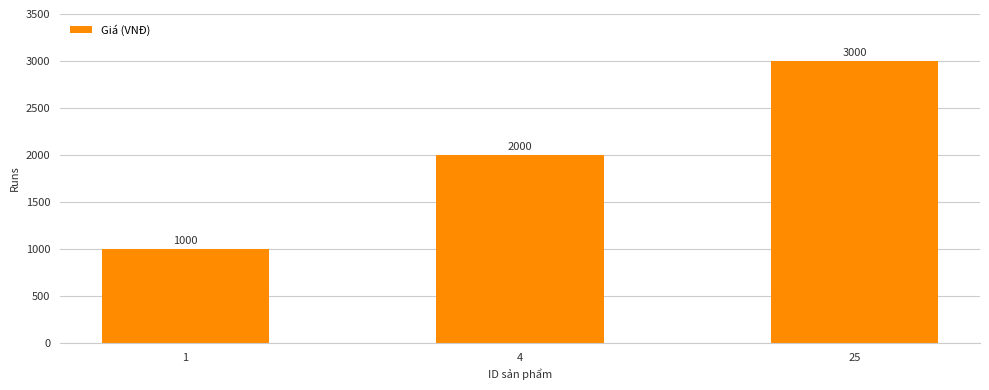

What is the ratio of the value at 4 to the value at 25?

0.7